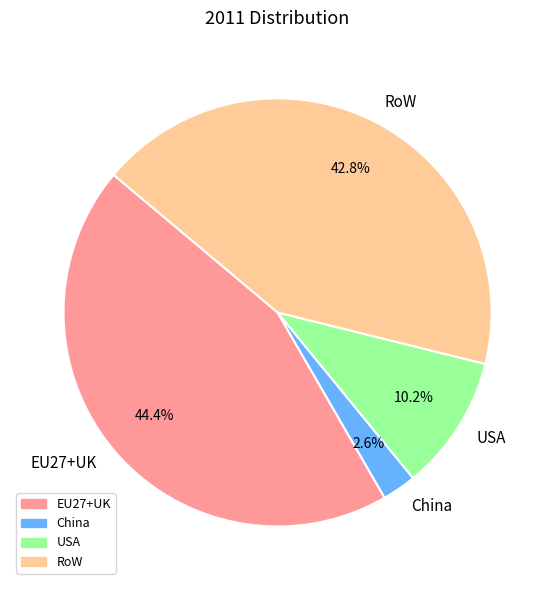

Is there any slice that represents more than half of the pie?

No